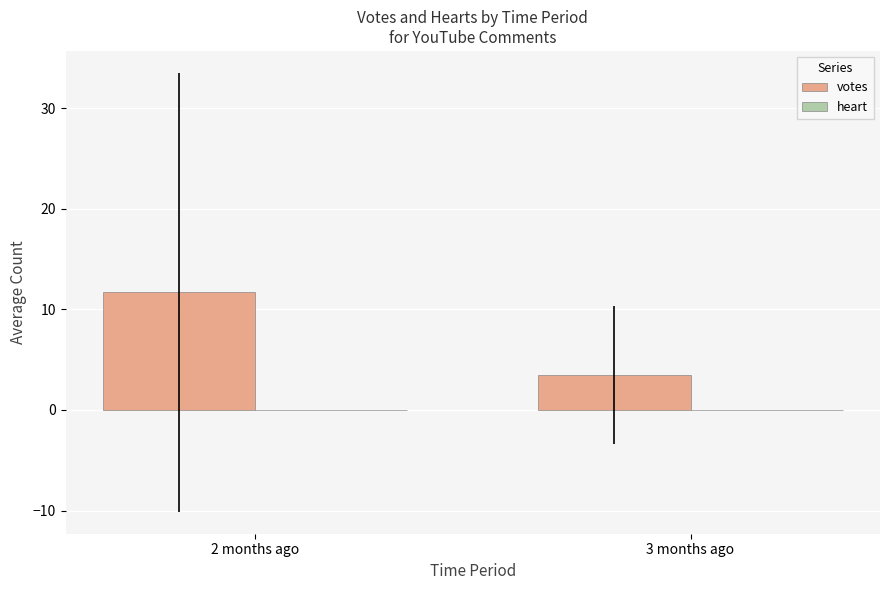

True or false: the data shows 15.4 at 2 months ago.

False